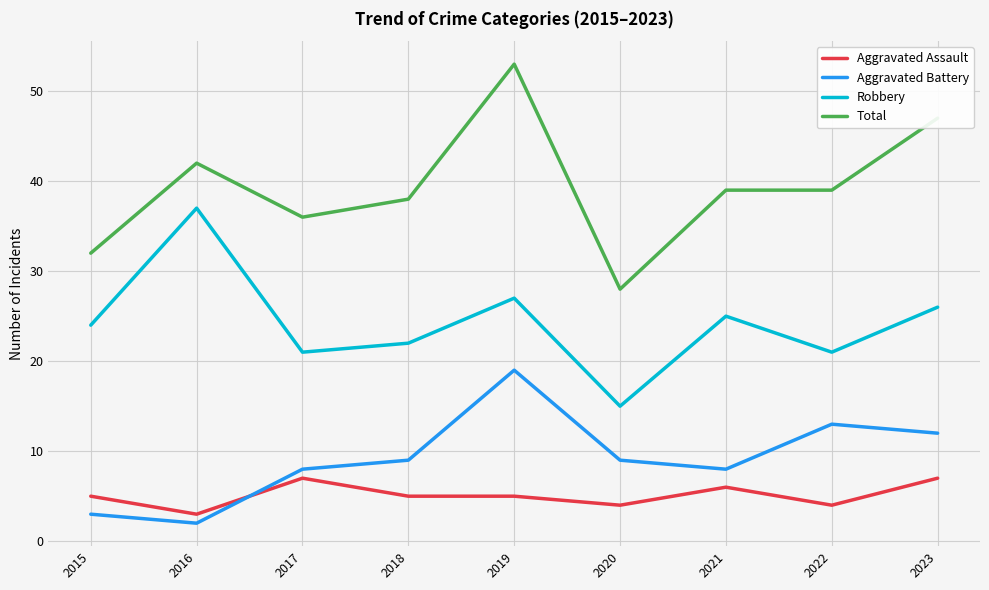

Rank the series by their maximum value, from highest to lowest.

Total, Robbery, Aggravated Battery, Aggravated Assault